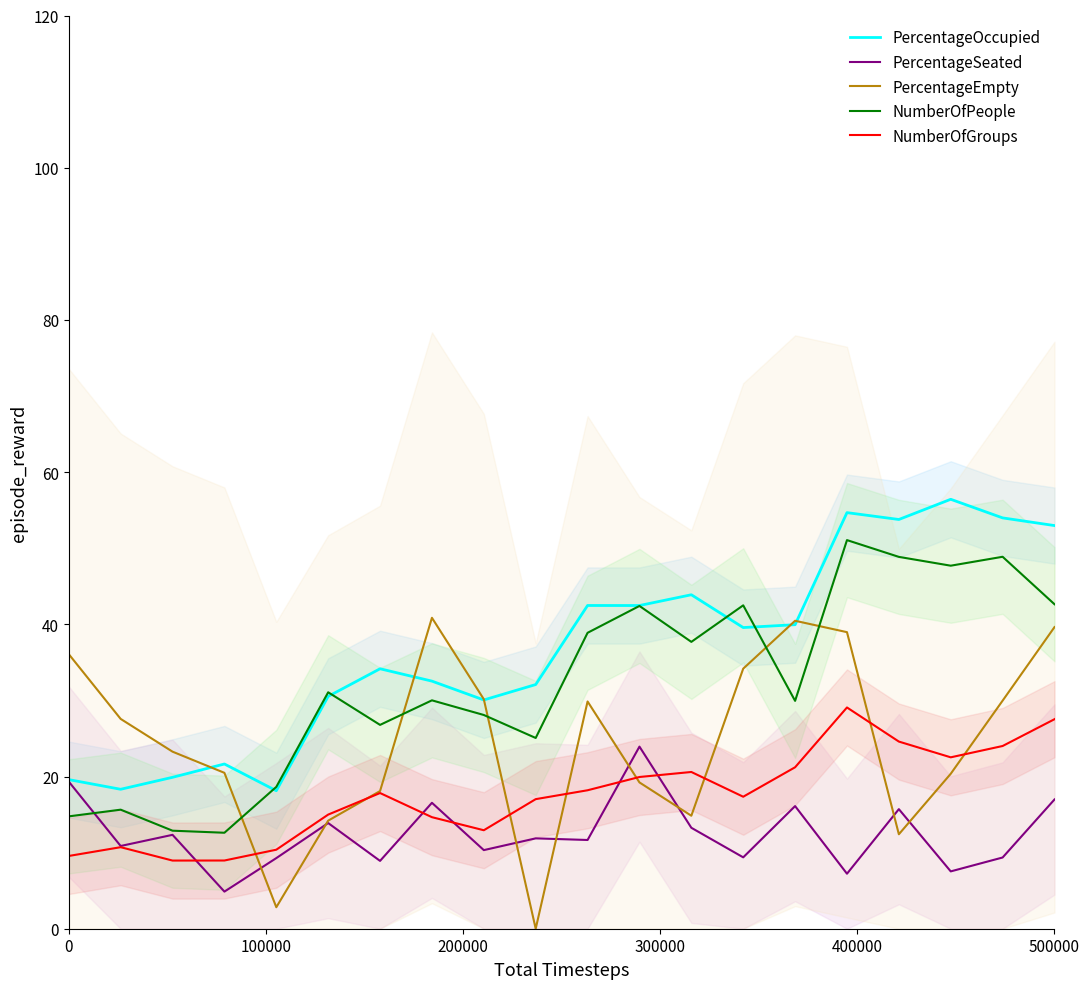

Reading left to right, list all the values displayed in this chart.

PercentageOccupied: 19.6	18.3	19.9	21.6	18.1	30.5	34.2	32.5	30.1	32.1	42.5	42.5	43.9	39.6	40.0	54.7	53.8	56.4	54.0	53.0
PercentageSeated: 19.3	10.9	12.3	4.9	9.3	13.9	8.9	16.5	10.3	11.9	11.7	23.9	13.3	9.4	16.1	7.2	15.7	7.5	9.4	17.0
PercentageEmpty: 36.1	27.6	23.3	20.5	2.8	14.2	18.1	40.9	30.2	0.0	29.9	19.2	14.8	34.2	40.5	39.0	12.4	20.4	30.0	39.6
NumberOfPeople: 14.8	15.6	12.9	12.6	18.6	31.1	26.8	30.0	28.1	25.1	38.9	42.4	37.7	42.5	29.9	51.1	48.9	47.7	48.9	42.6
NumberOfGroups: 9.6	10.7	9.0	9.0	10.4	15.0	17.8	14.7	12.9	17.0	18.2	19.9	20.6	17.3	21.2	29.1	24.6	22.5	24.0	27.5